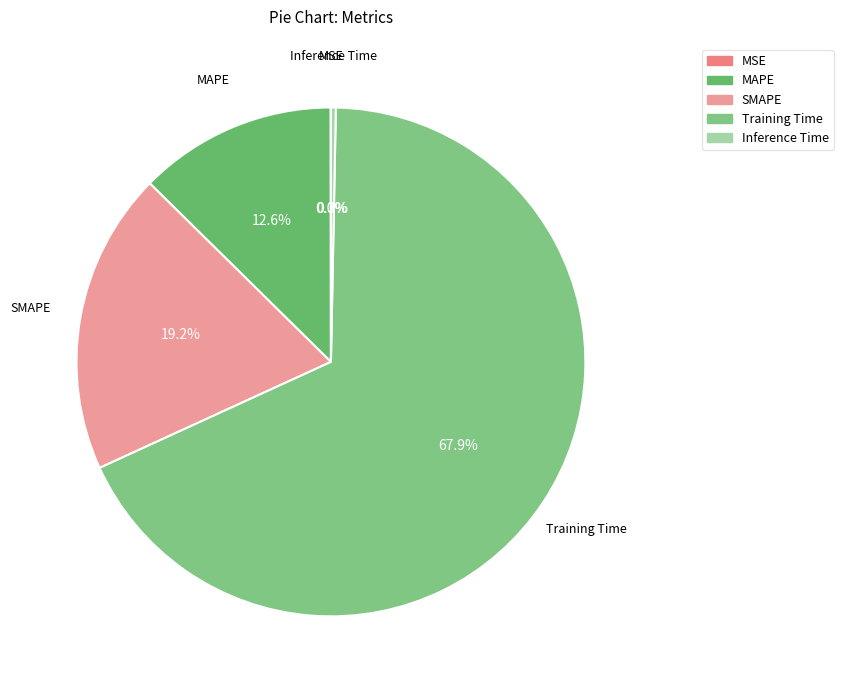

What is the total percentage of Inference Time and Training Time?

68.2%